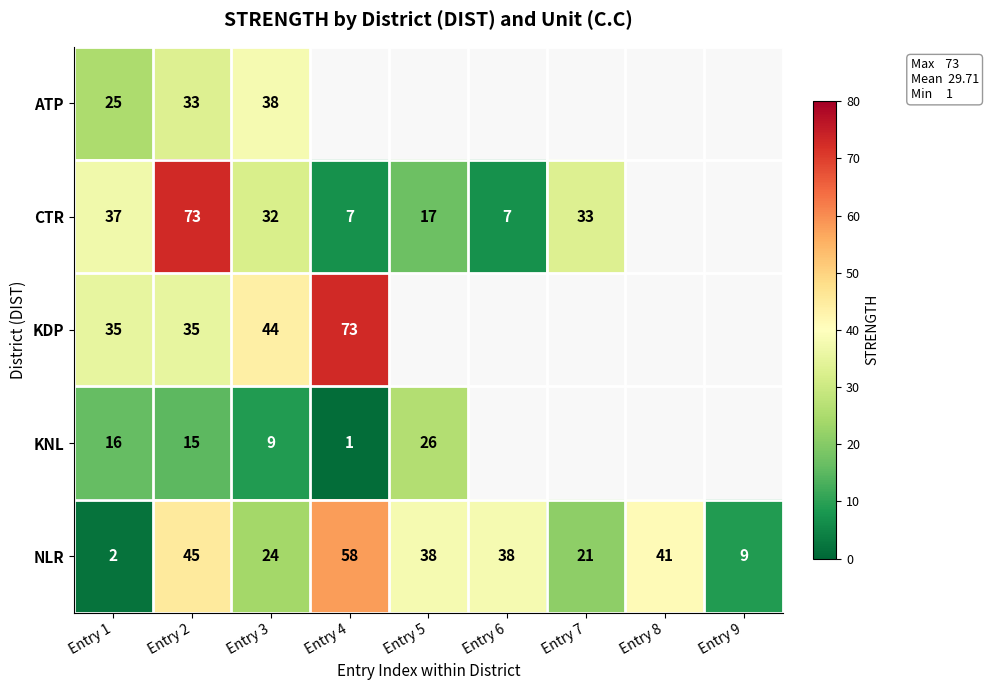

The value of KNL at Entry 1 is 4.6. True or false?

False